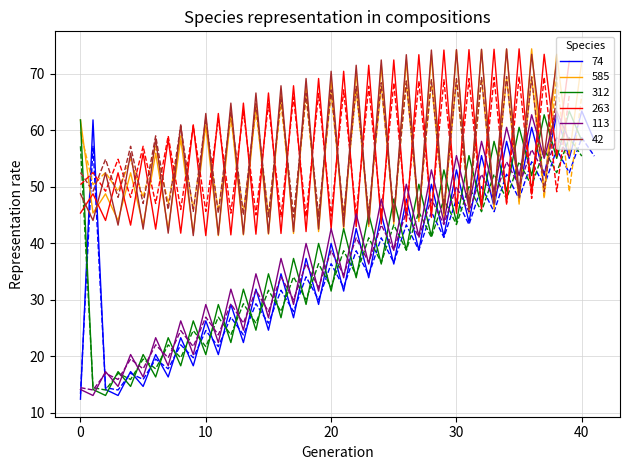

Is this an area chart (filled region under the line)?

No